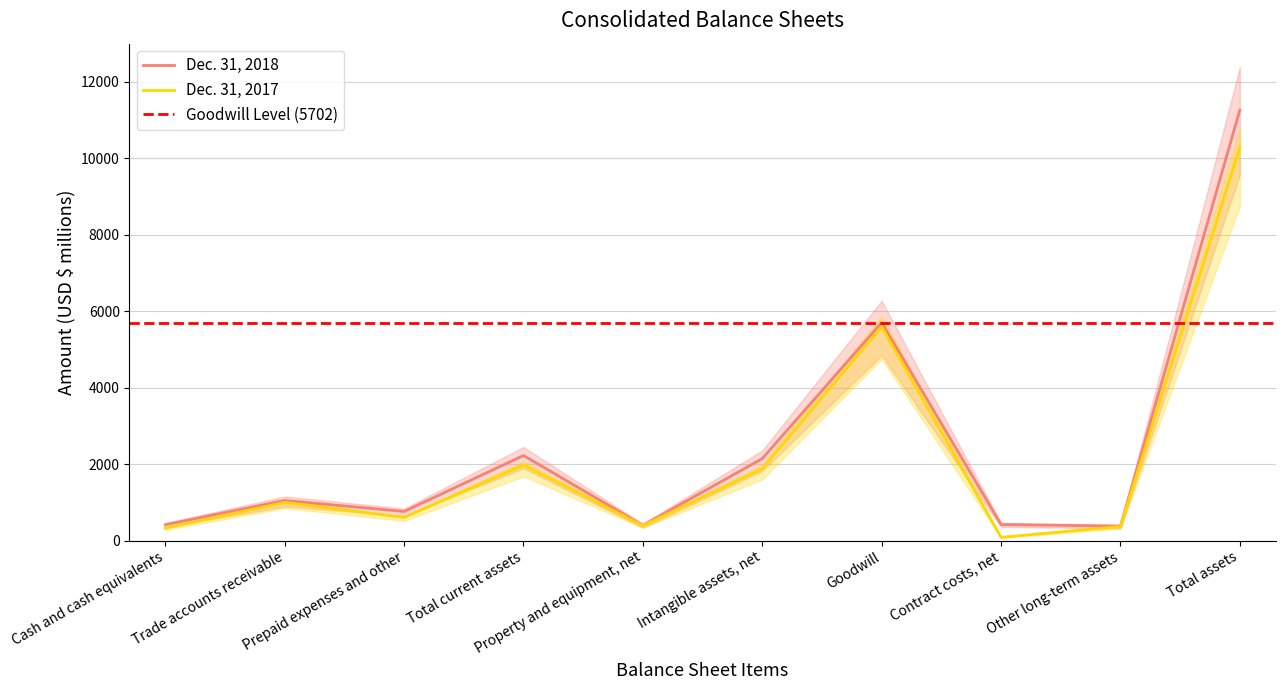

True or false: Dec. 31, 2017 has a value of 5590 at Goodwill.

True